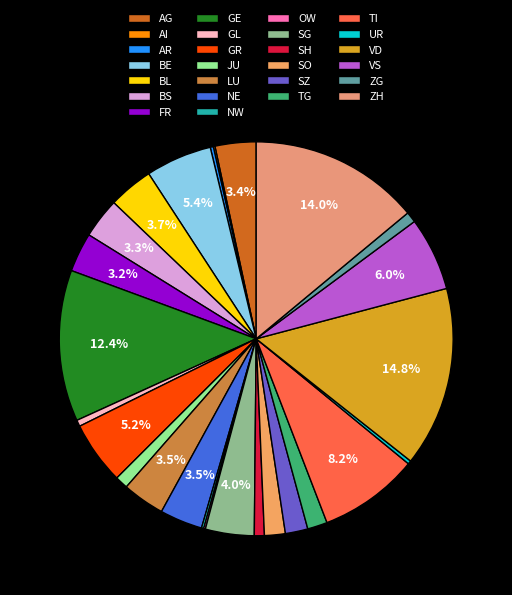

Is the sum of NW and SG greater than half?

No